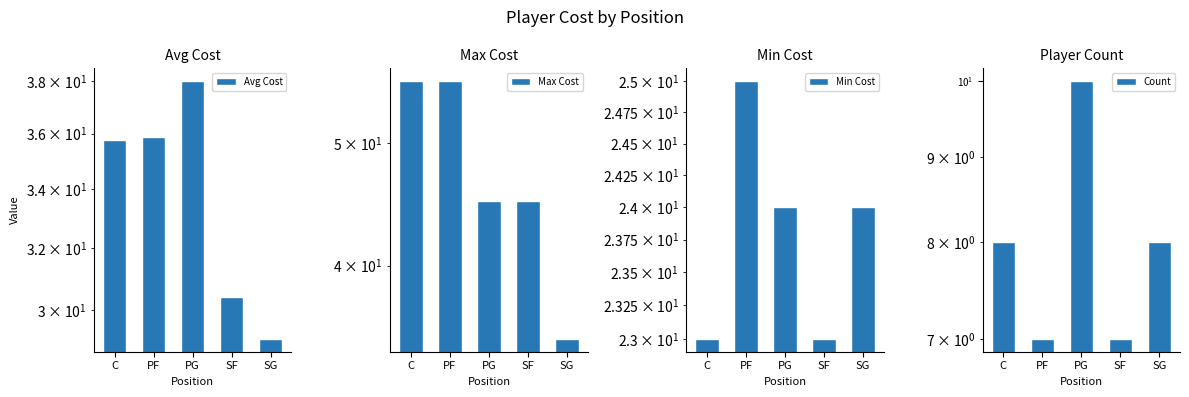

At how many categories does at least one series exceed 10?

5